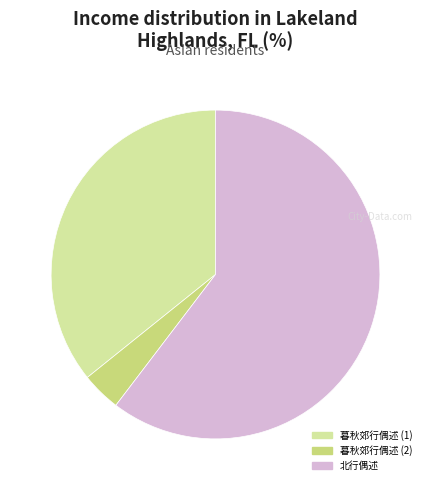

To the nearest percent, what is the difference between the largest and smallest slice percentages?

56%